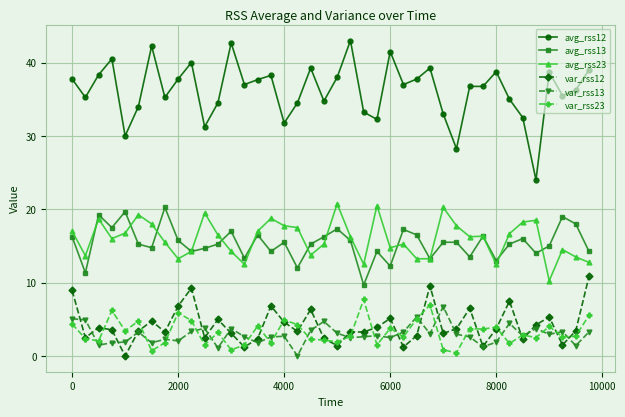

True or false: var_rss12 and avg_rss23 cross at least once.

False